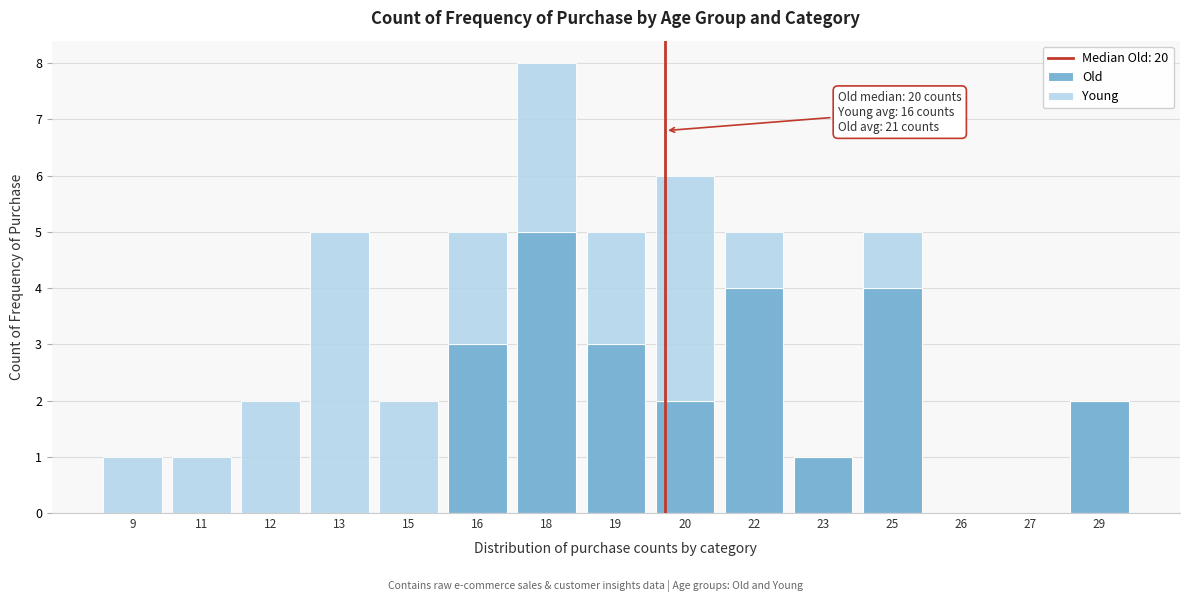

Reading right to left, what are the values for Old?

29=2	27=0	26=0	25=4	23=1	22=4	20=2	19=3	18=5	16=3	15=0	13=0	12=0	11=0	9=0